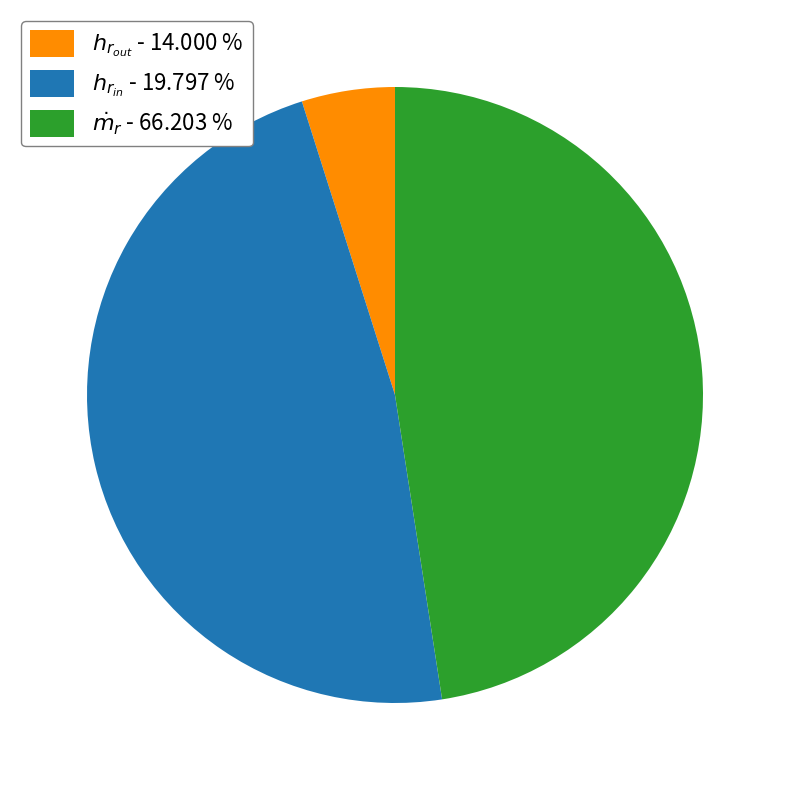

Is there any slice that represents more than half of the pie?

No